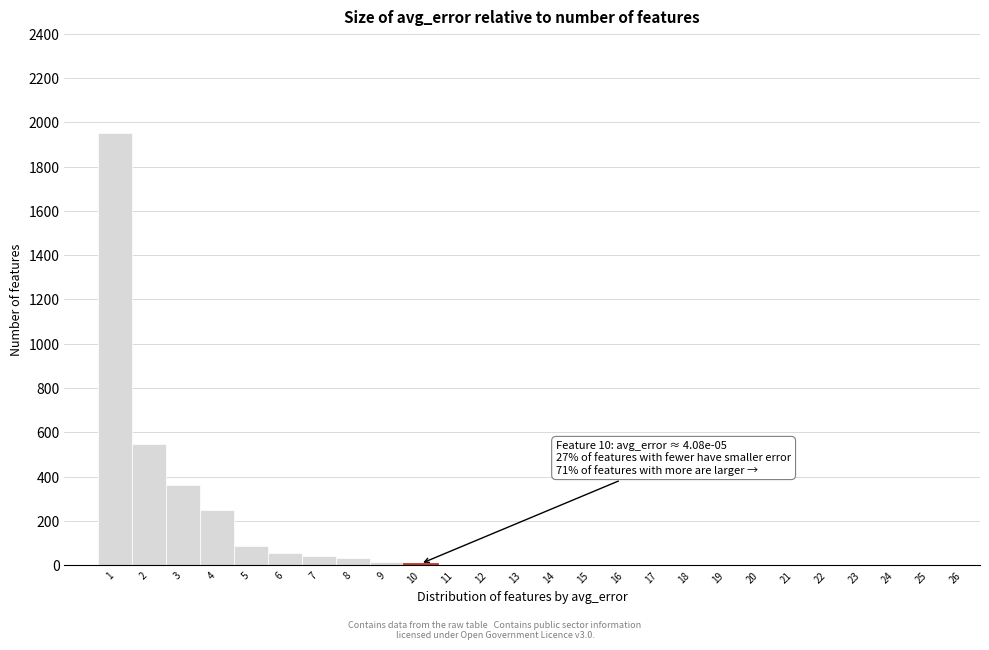

Over which range of the x-axis is the bar tallest?

0.5 to 1.5